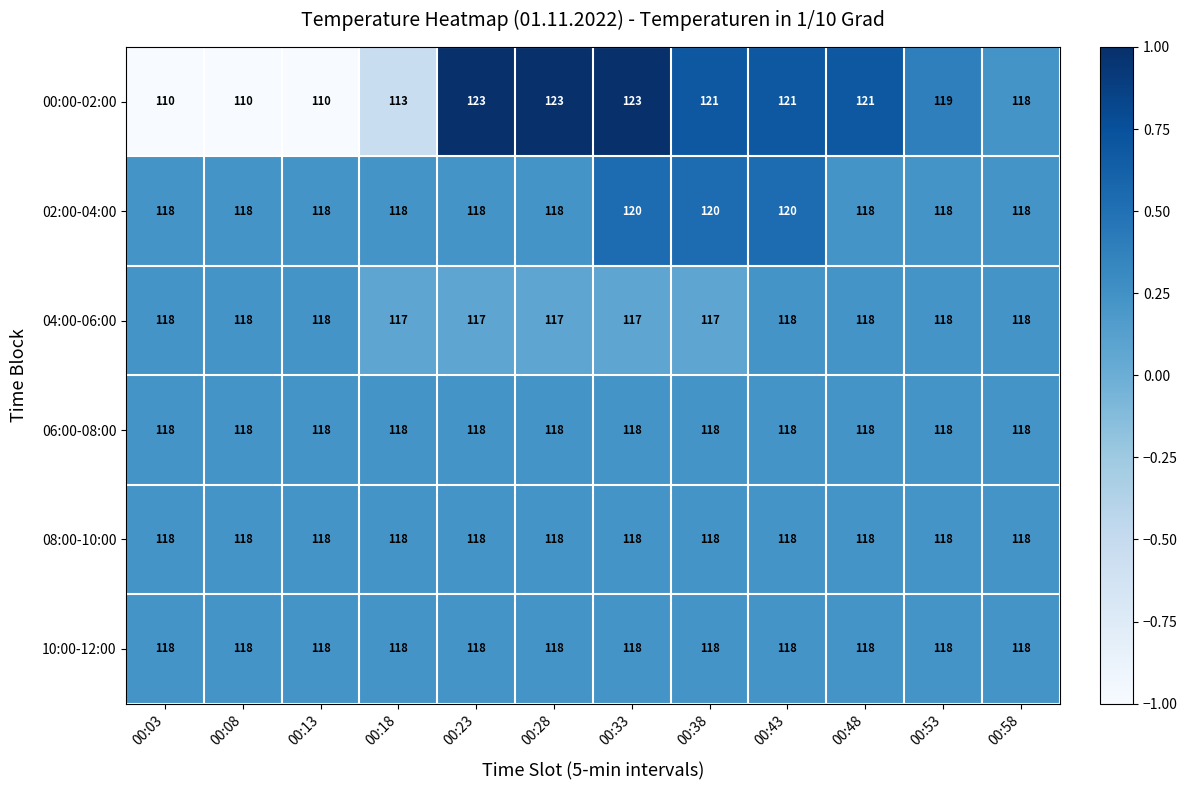

What is the maximum value for 04:00-06:00?

118